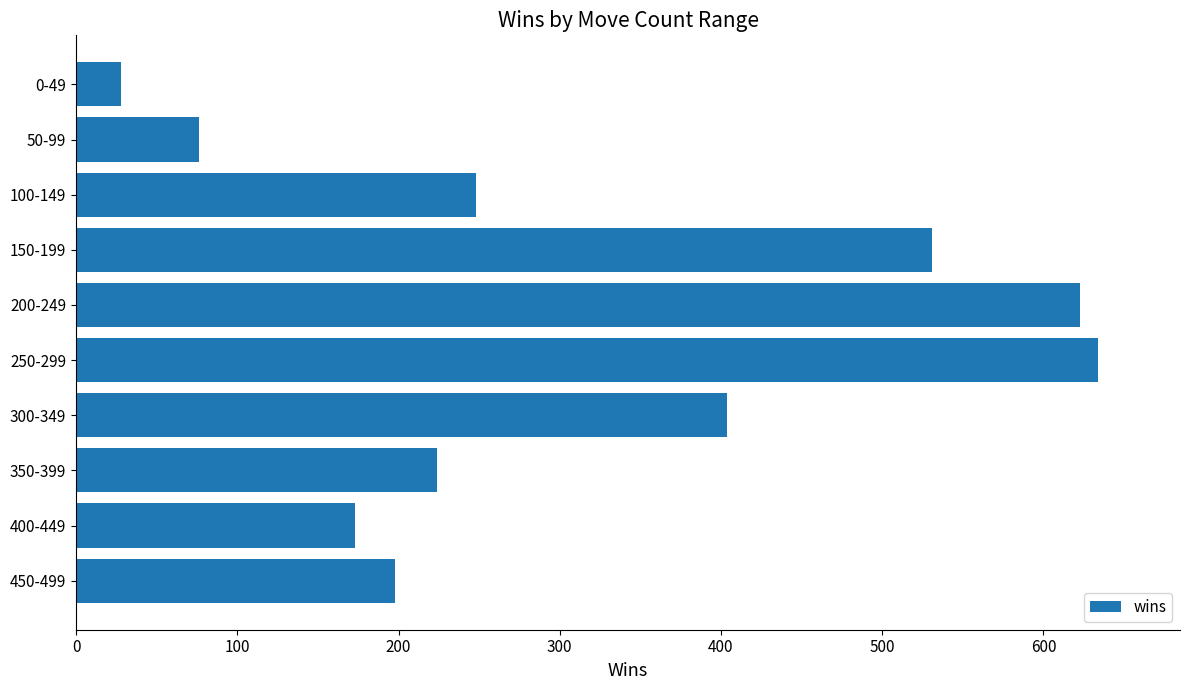

List the labels in order of value, largest first.

250-299, 200-249, 150-199, 300-349, 100-149, 350-399, 450-499, 400-449, 50-99, 0-49